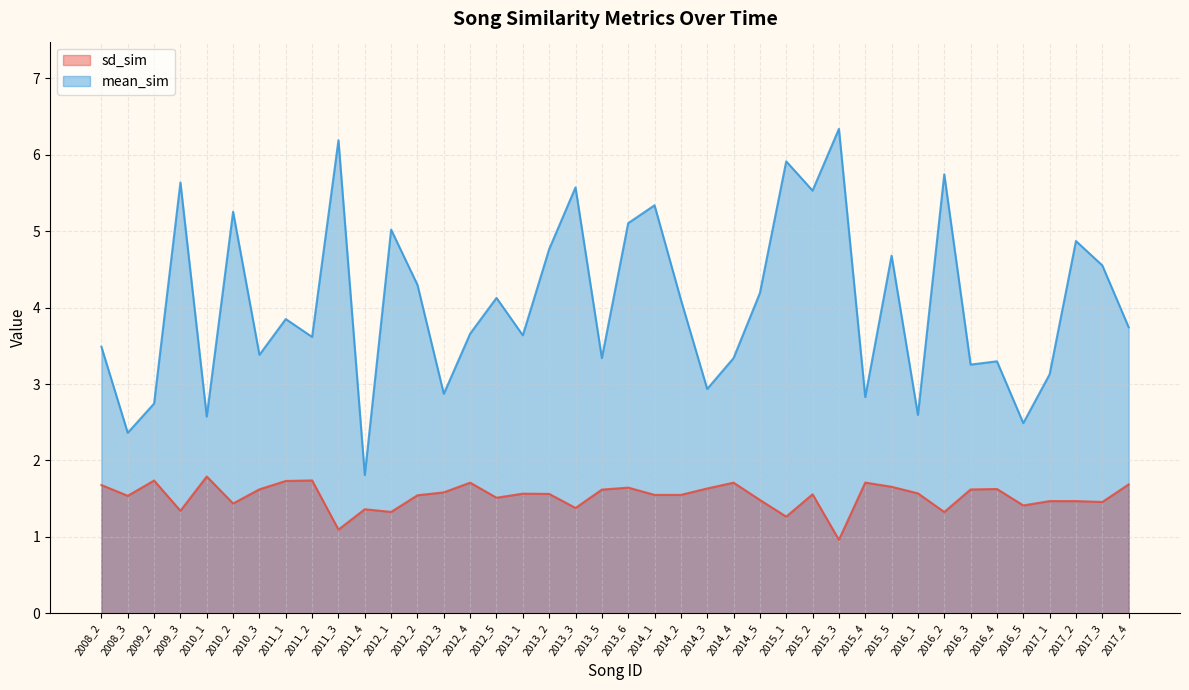

True or false: mean_sim has a value of 3.3 at 2014_4.

True